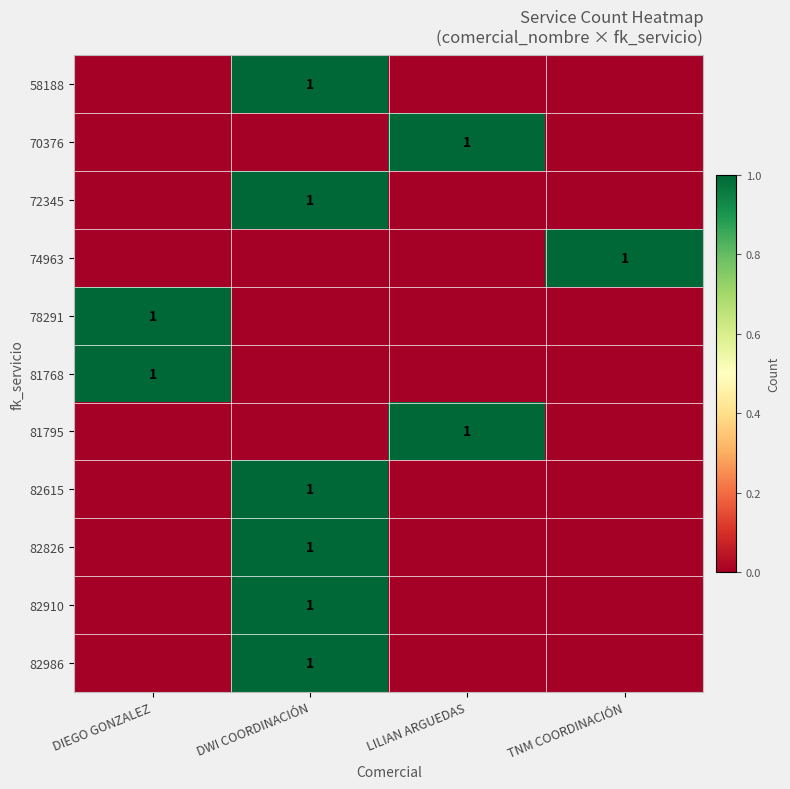

At which category does the chart reach its peak across all series?

DWI COORDINACIÓN